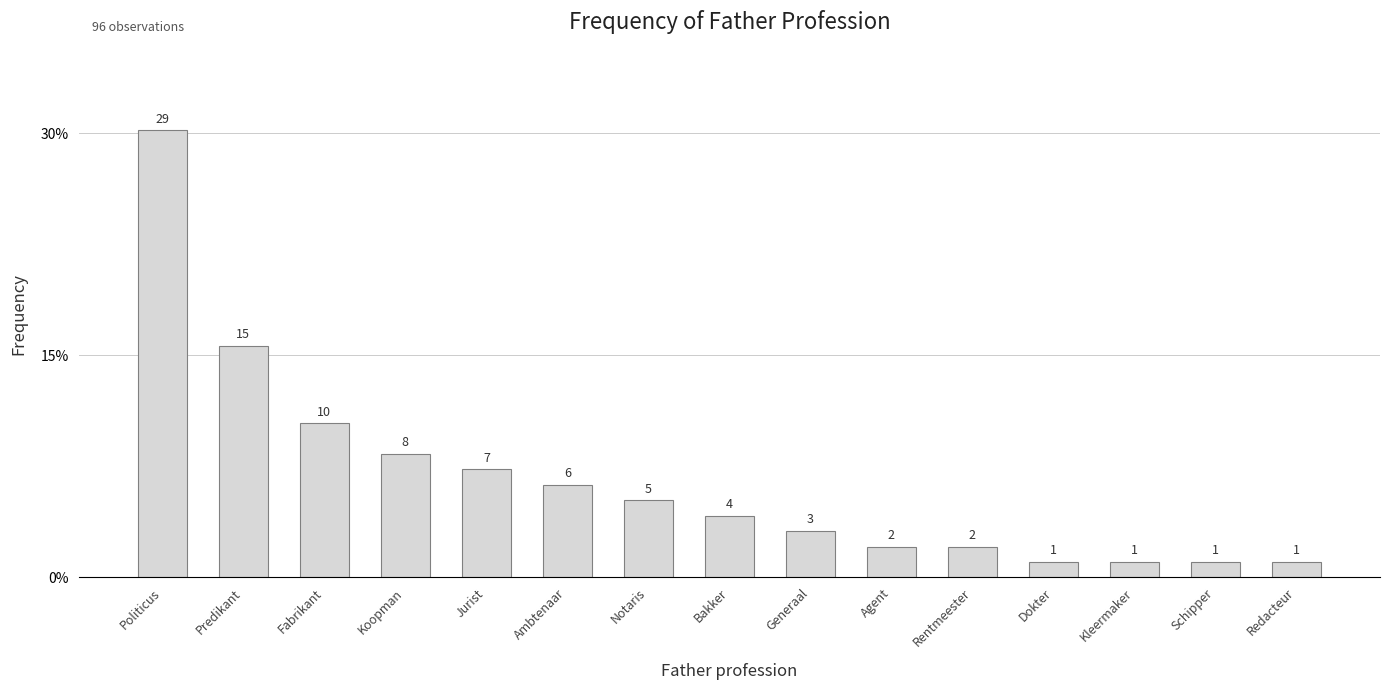

Does the chart contain any negative values?

No